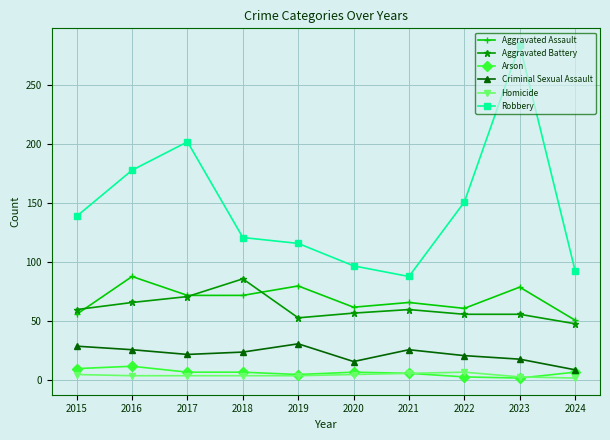

At which label does Criminal Sexual Assault reach its minimum?

2024